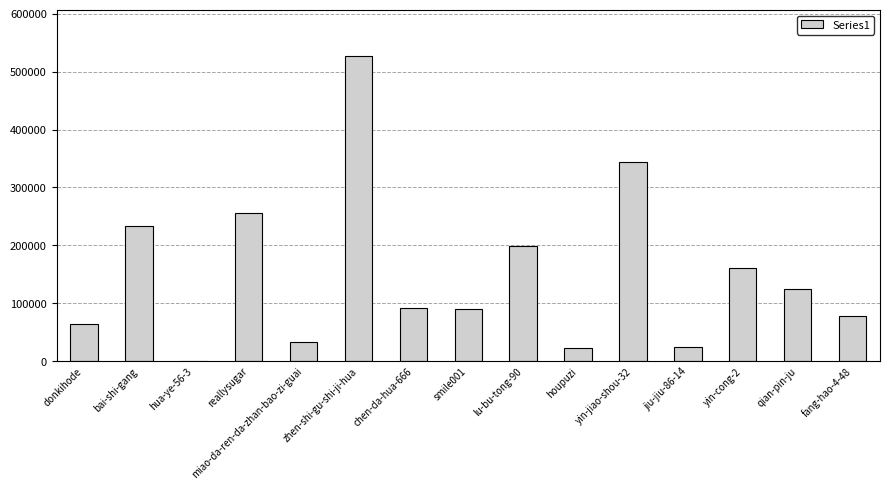

What is the greatest value displayed?

526913